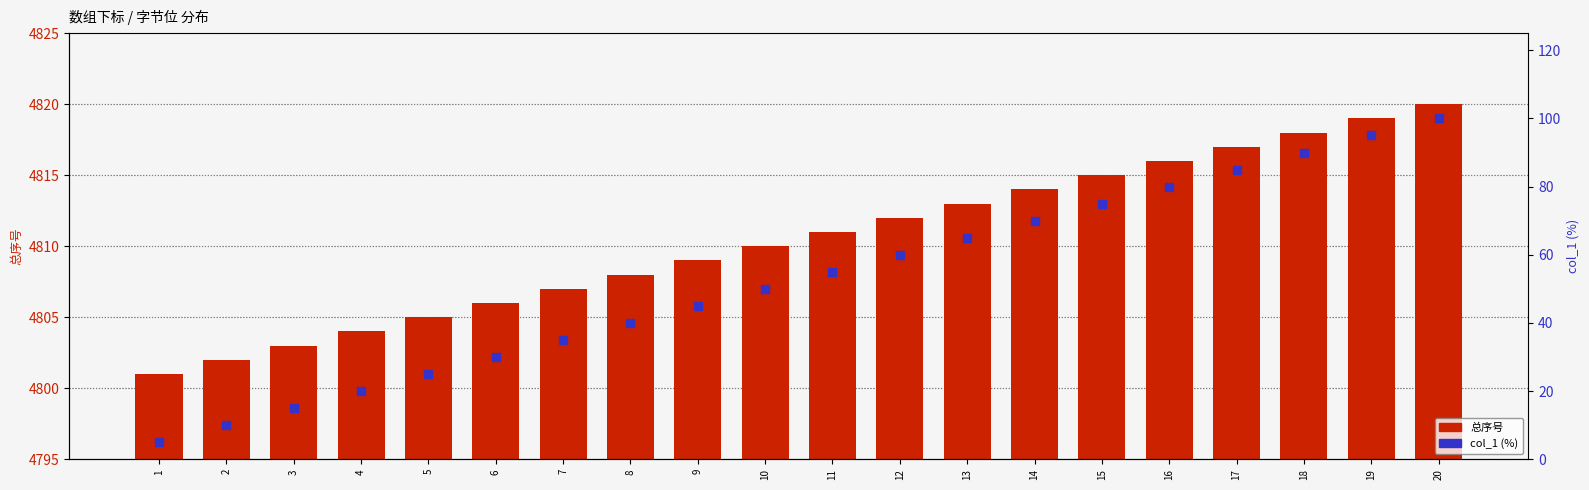

Which series has the largest Y range (max minus min)?

col_1 (%)